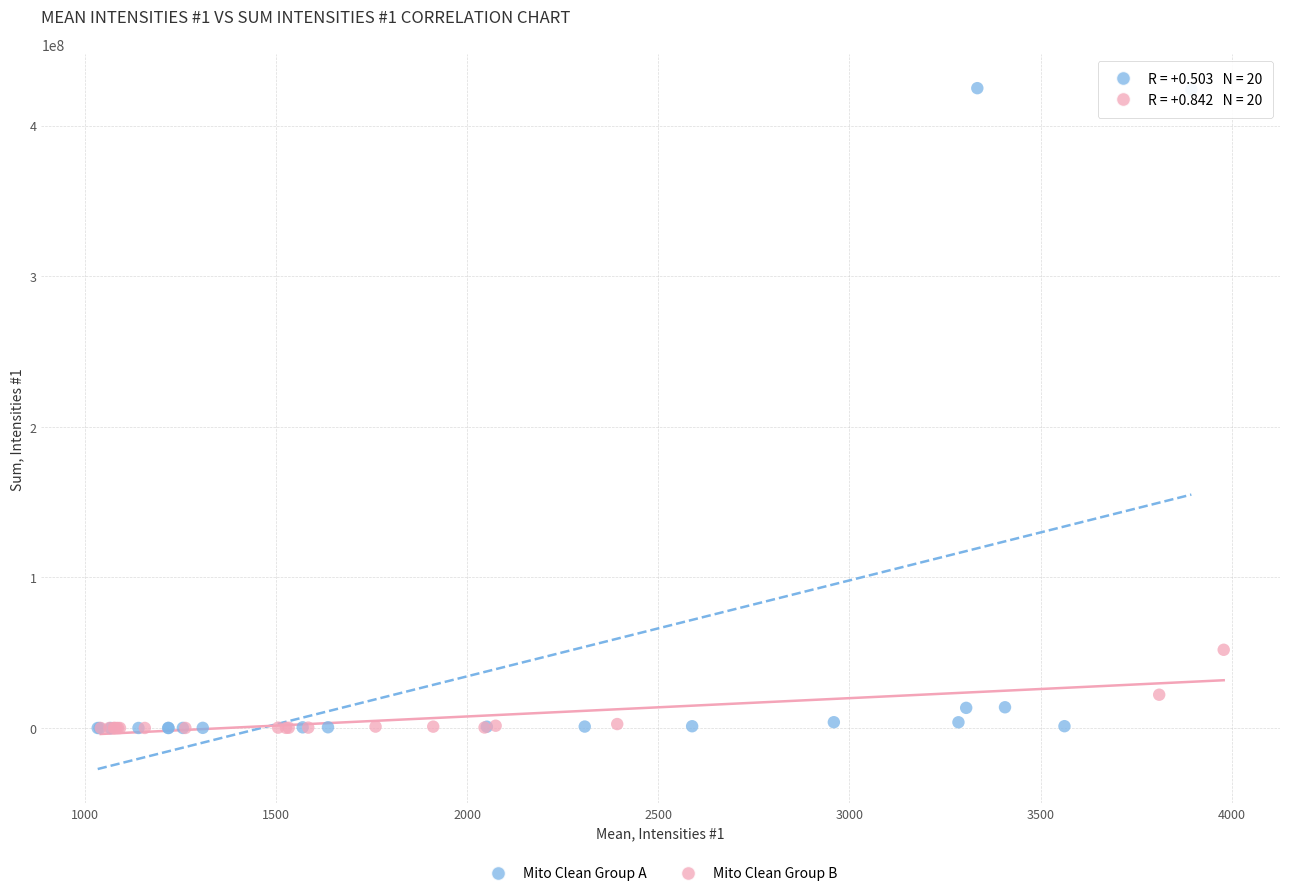

Which series has the widest spread of Y values?

Mito Clean Group A